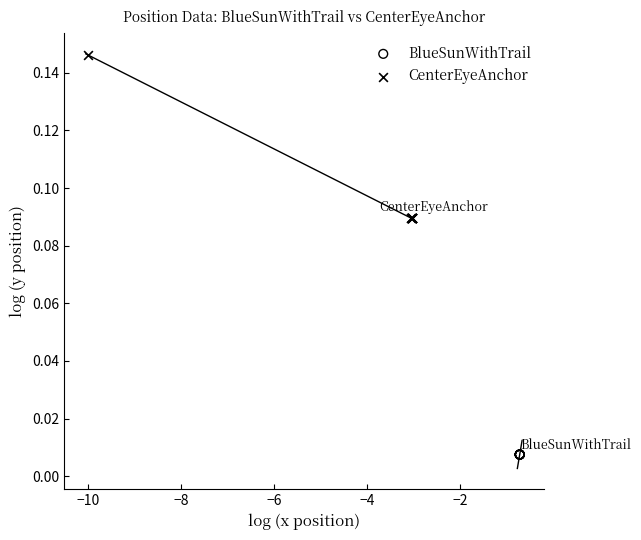

Which series has the largest Y range (max minus min)?

CenterEyeAnchor